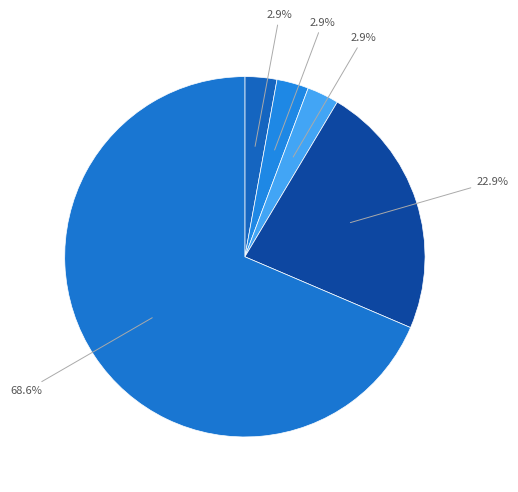

Which slice is the largest?

Theft